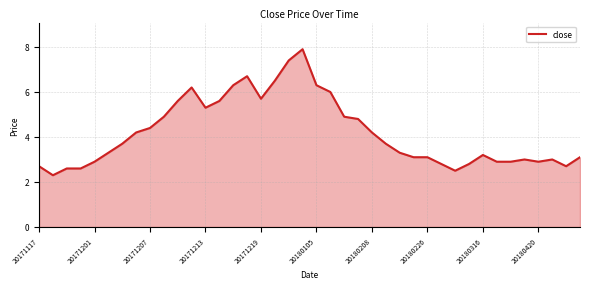

What is the smallest value displayed?

2.3